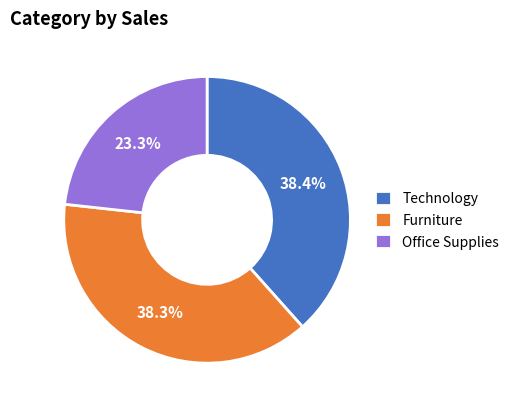

Which category has the smallest portion of the pie?

Office Supplies